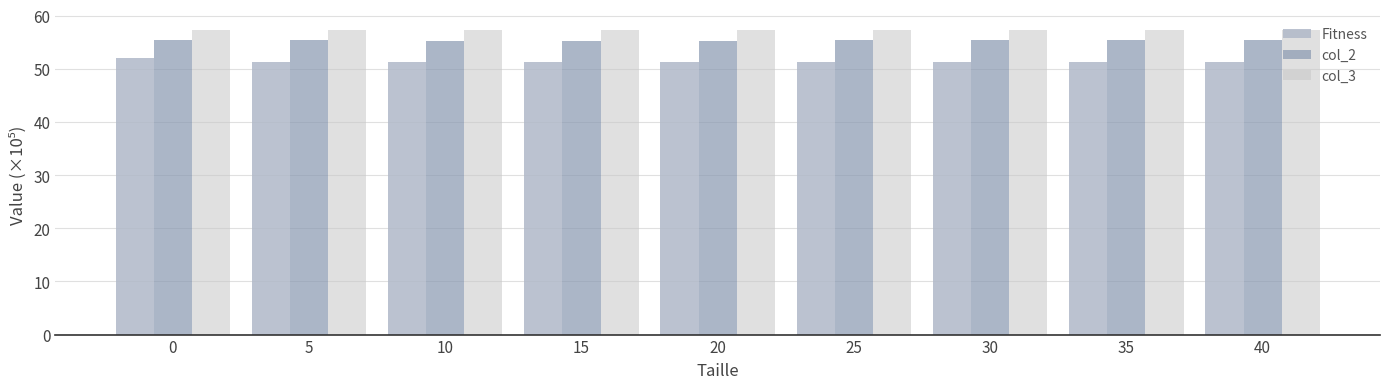

How many bars are there in total?

27